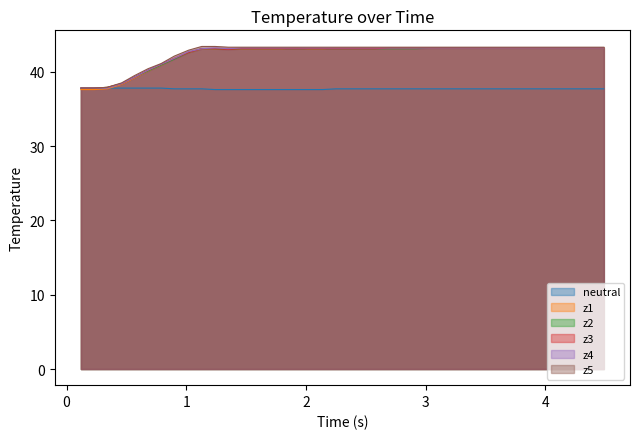

Read the z3 value at 29.

43.2